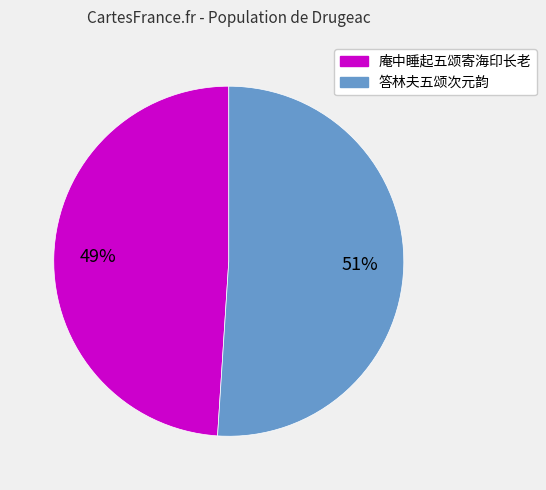

To the nearest percent, what is the difference between the largest and smallest slice percentages?

2%